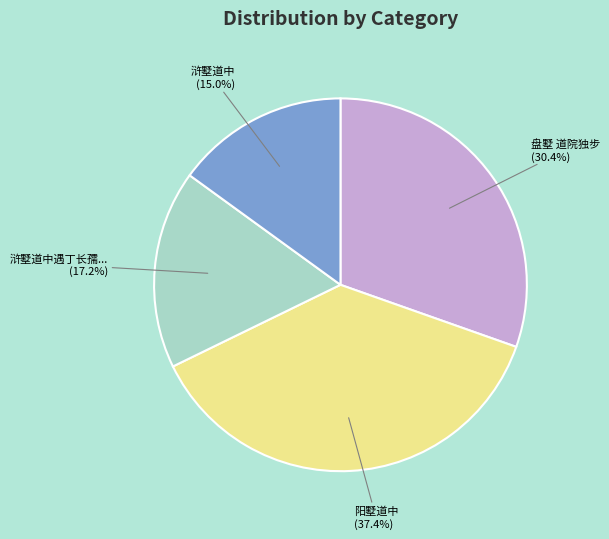

Is there any slice that represents more than half of the pie?

No